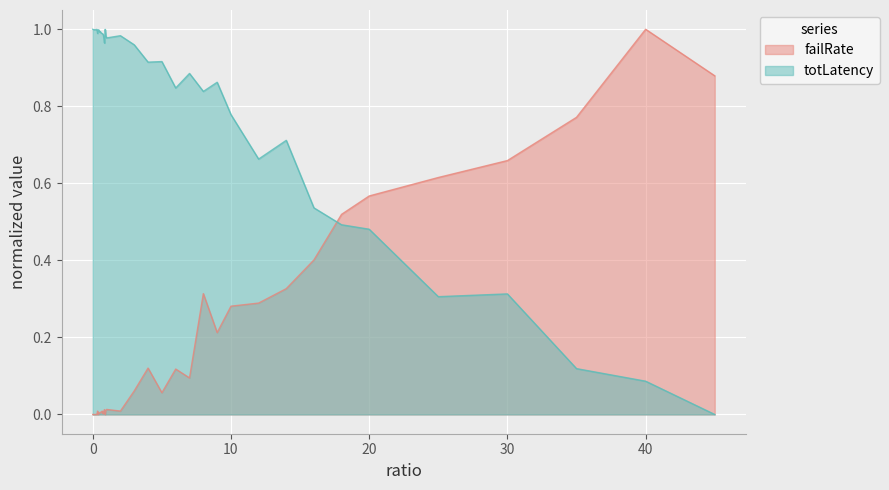

At how many categories does at least one series exceed 0?

40